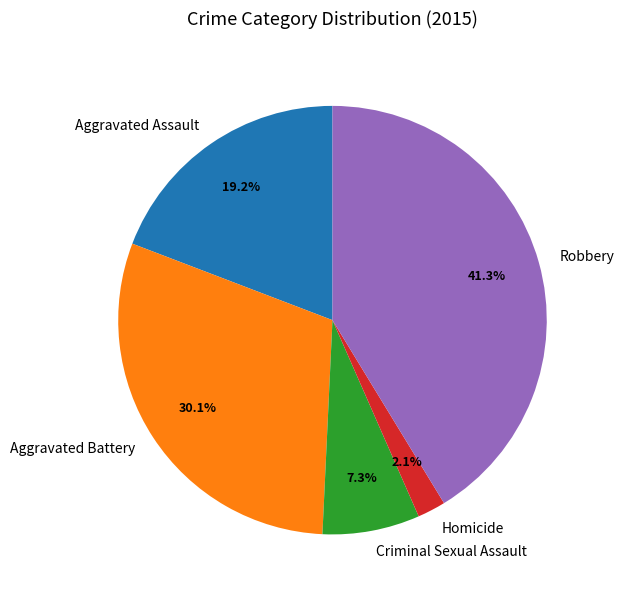

Rank the categories by value from lowest to highest.

Homicide, Criminal Sexual Assault, Aggravated Assault, Aggravated Battery, Robbery